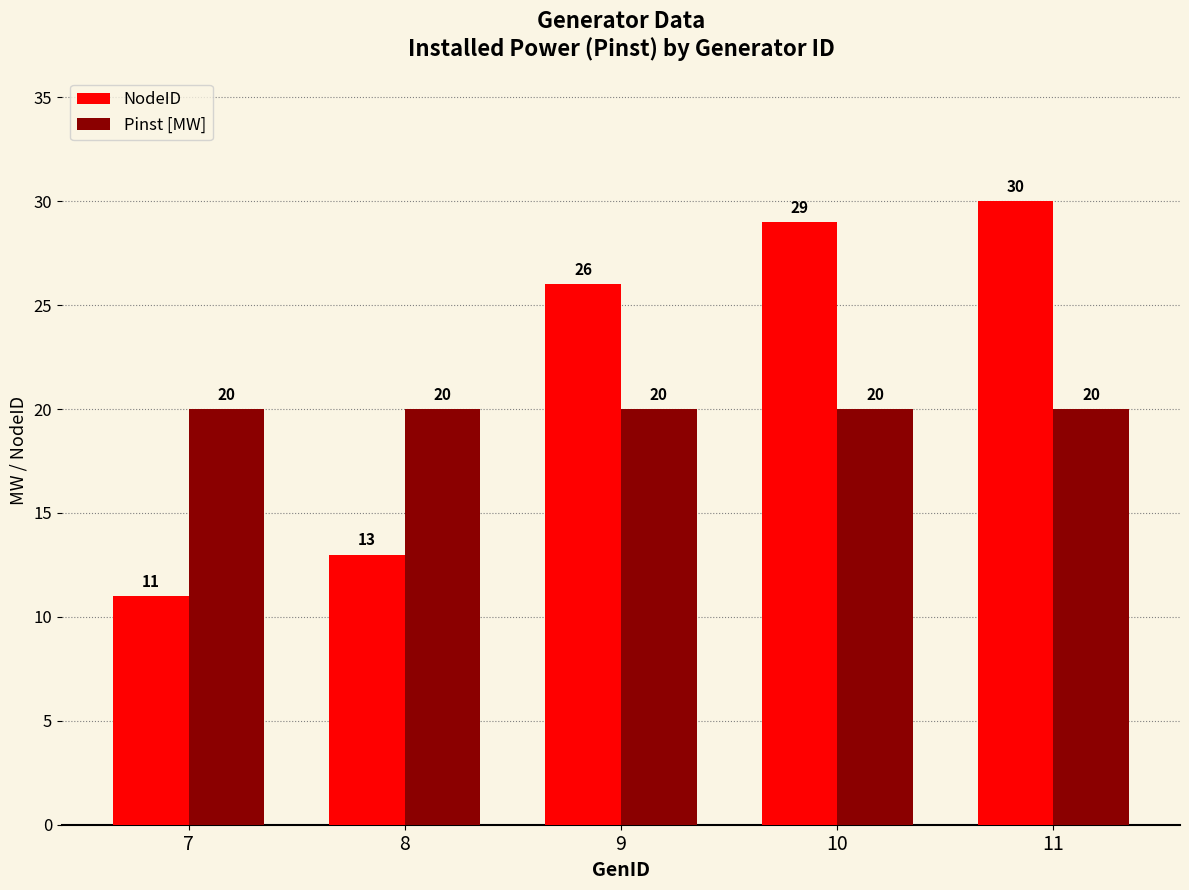

Is the value of Pinst [MW] at 10 greater than the value of NodeID at 7?

Yes